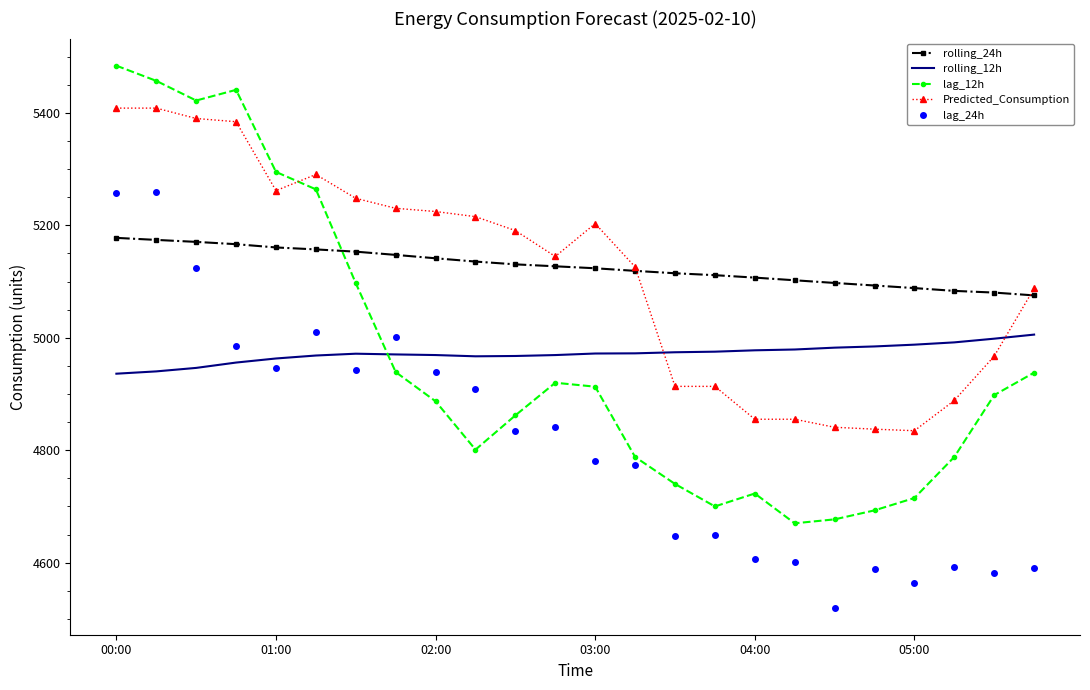

List the series in order of their peak value, highest first.

lag_12h, Predicted_Consumption, lag_24h, rolling_24h, rolling_12h